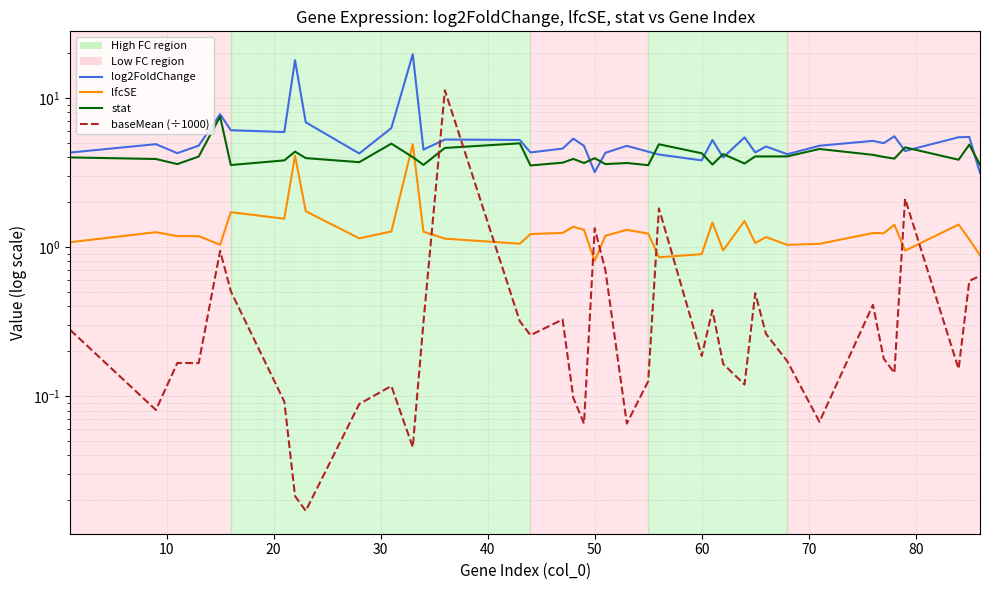

Is this an area chart (filled region under the line)?

No